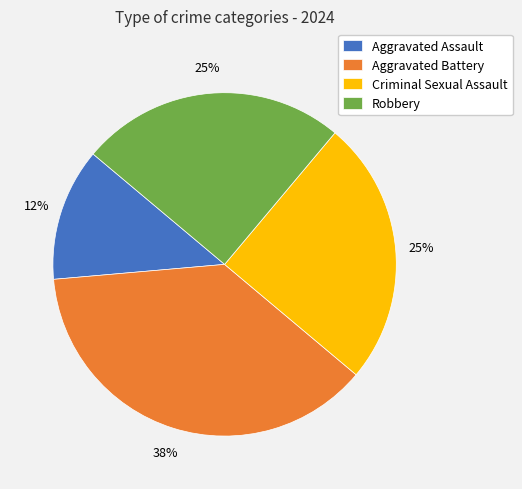

Which slice is the largest?

Aggravated Battery